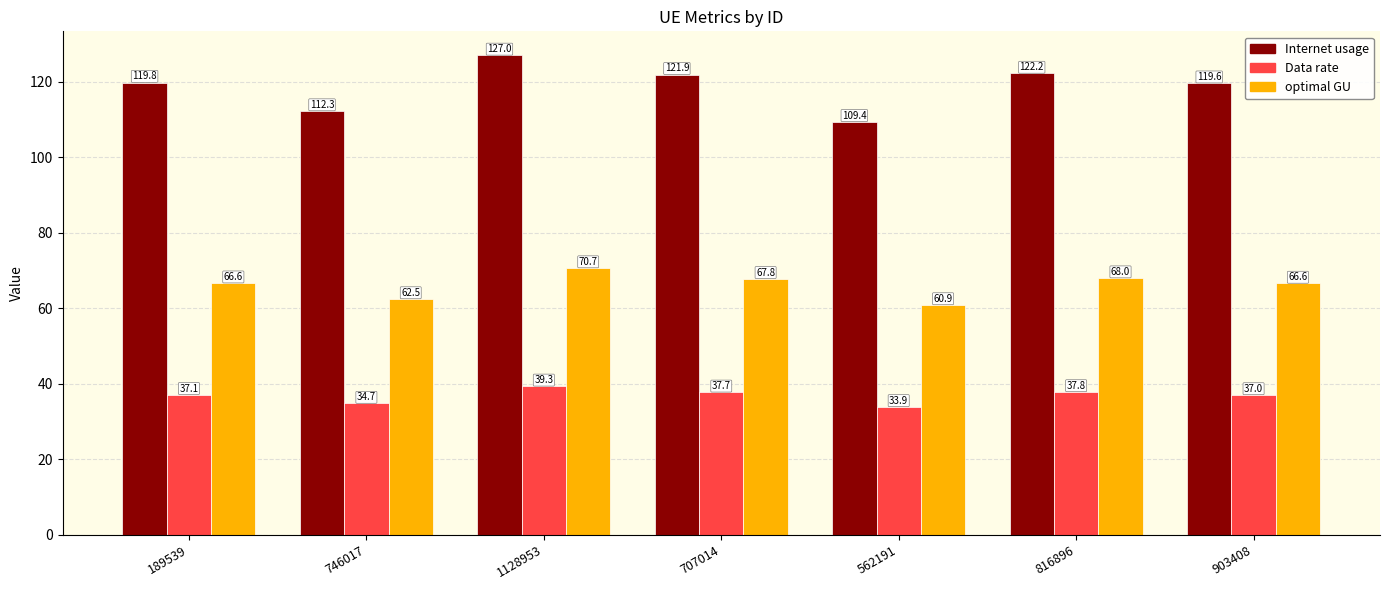

How many distinct data groups are displayed?

3